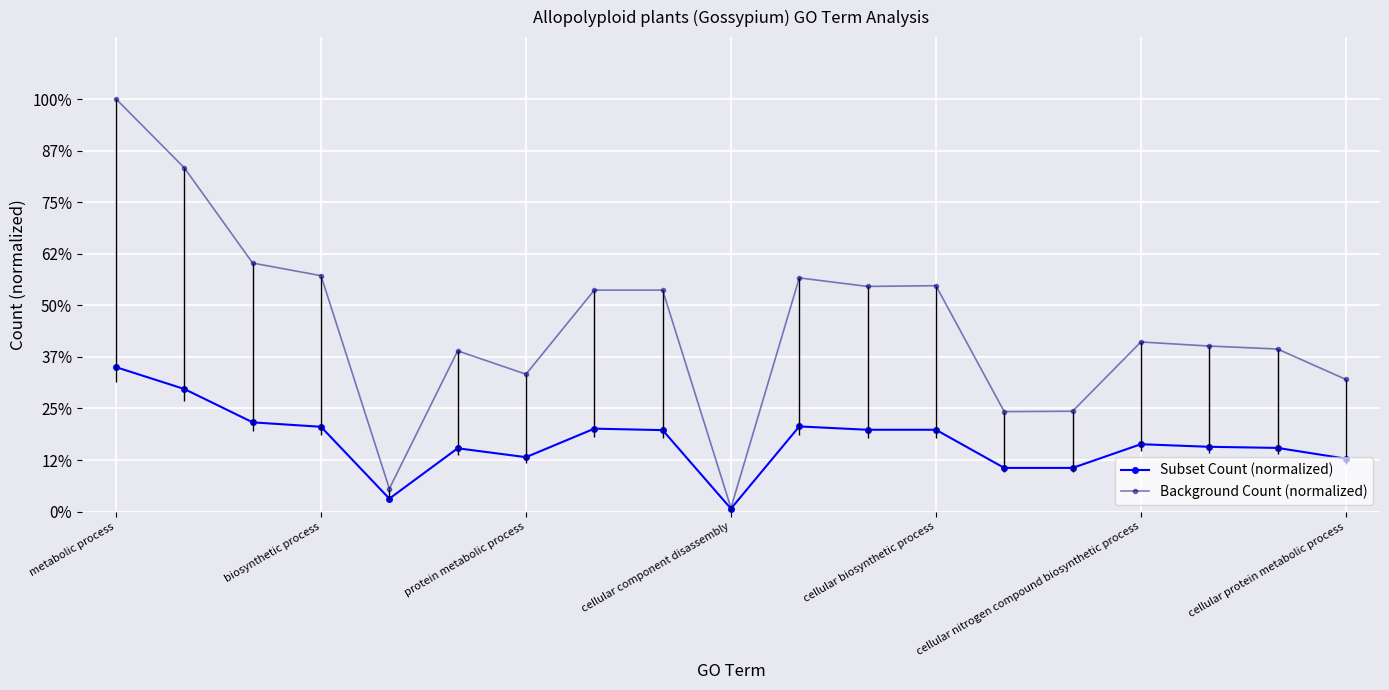

Which label corresponds to the largest value in the chart?

metabolic process